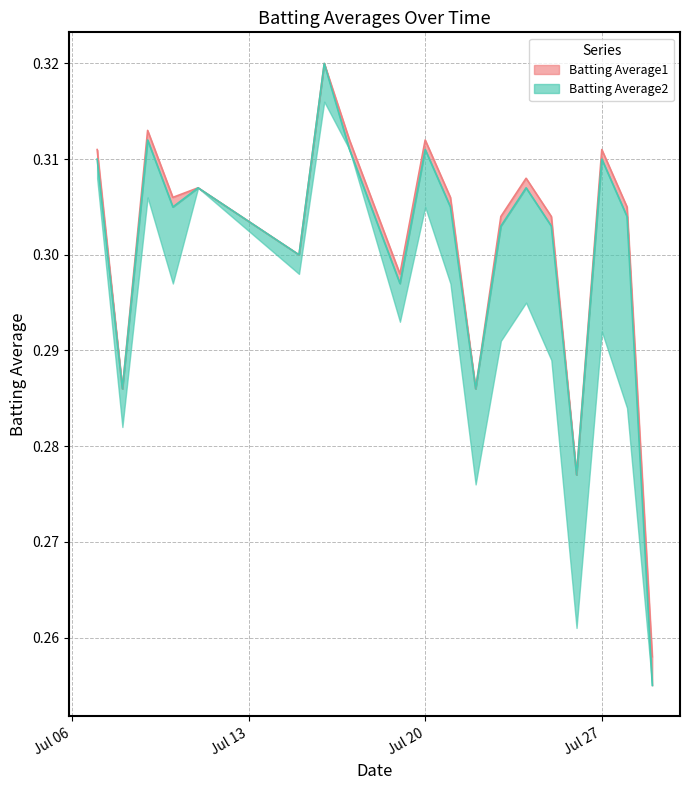

What is the value of the Batting Average2 point at the 4th from the left?

0.3